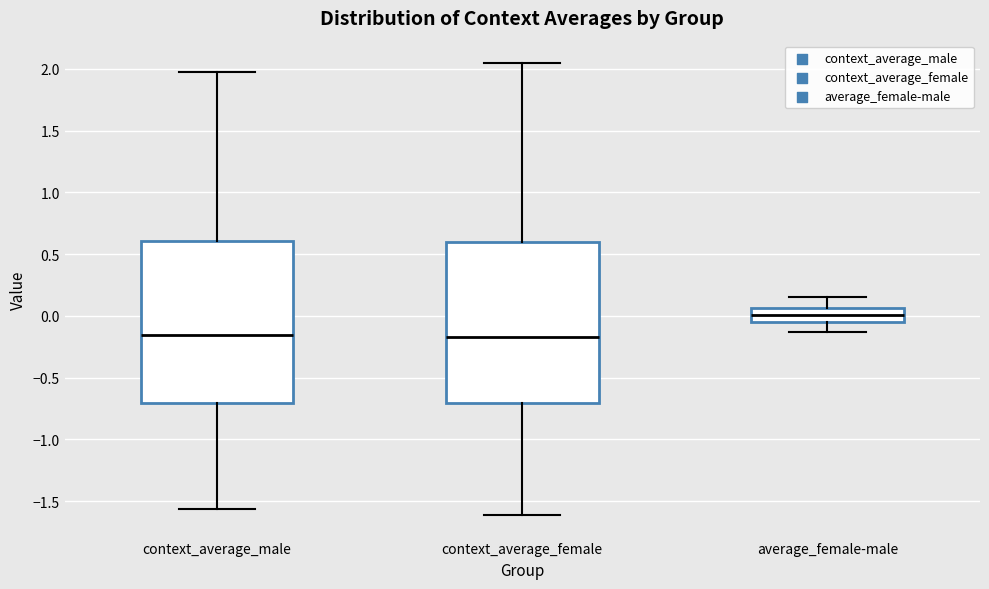

Reading left to right, transcribe this box plot: for each box, give where its median line is, the range the box spans, and where its two whiskers end, as read against the y-axis. The values are not printed on the chart, so give them approximately, as read against the axis.

context_average_male: median -0.15, box -0.70 to 0.60, whiskers -1.55 to 1.95
context_average_female: median -0.15, box -0.70 to 0.60, whiskers -1.60 to 2.05
average_female-male: median 0.00, box -0.05 to 0.05, whiskers -0.15 to 0.15